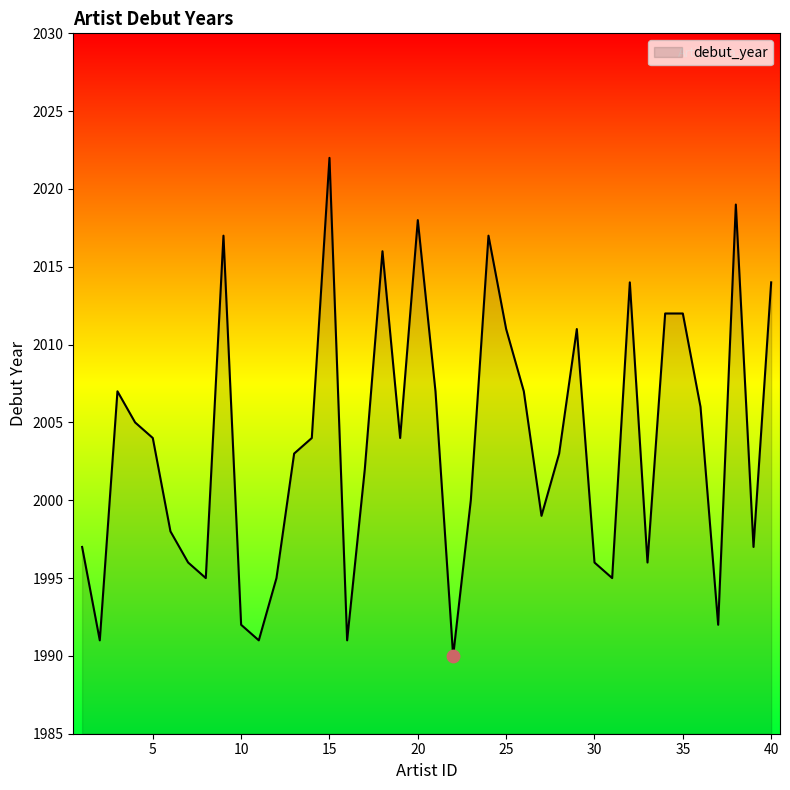

What is the smallest value displayed?

1990